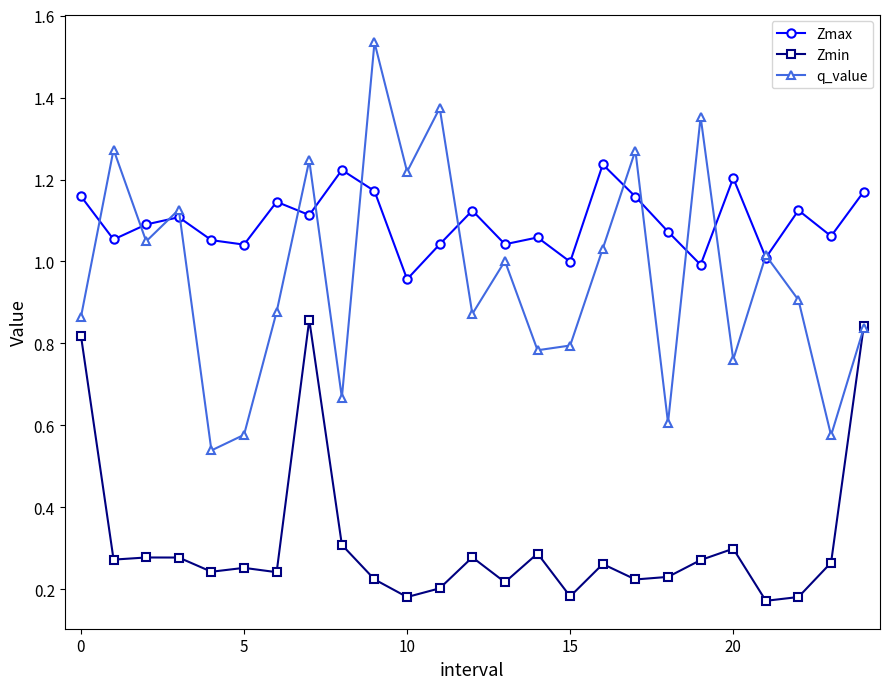

True or false: Zmax and Zmin intersect in this chart.

False